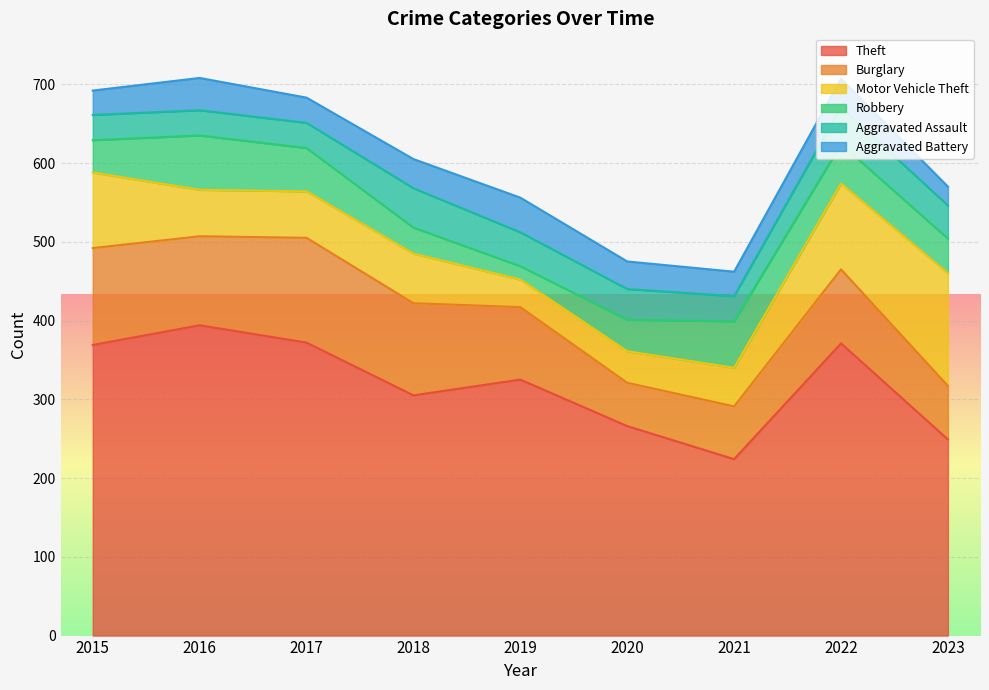

List the labels in order of Aggravated Battery value, largest first.

2019, 2016, 2018, 2022, 2020, 2017, 2015, 2021, 2023